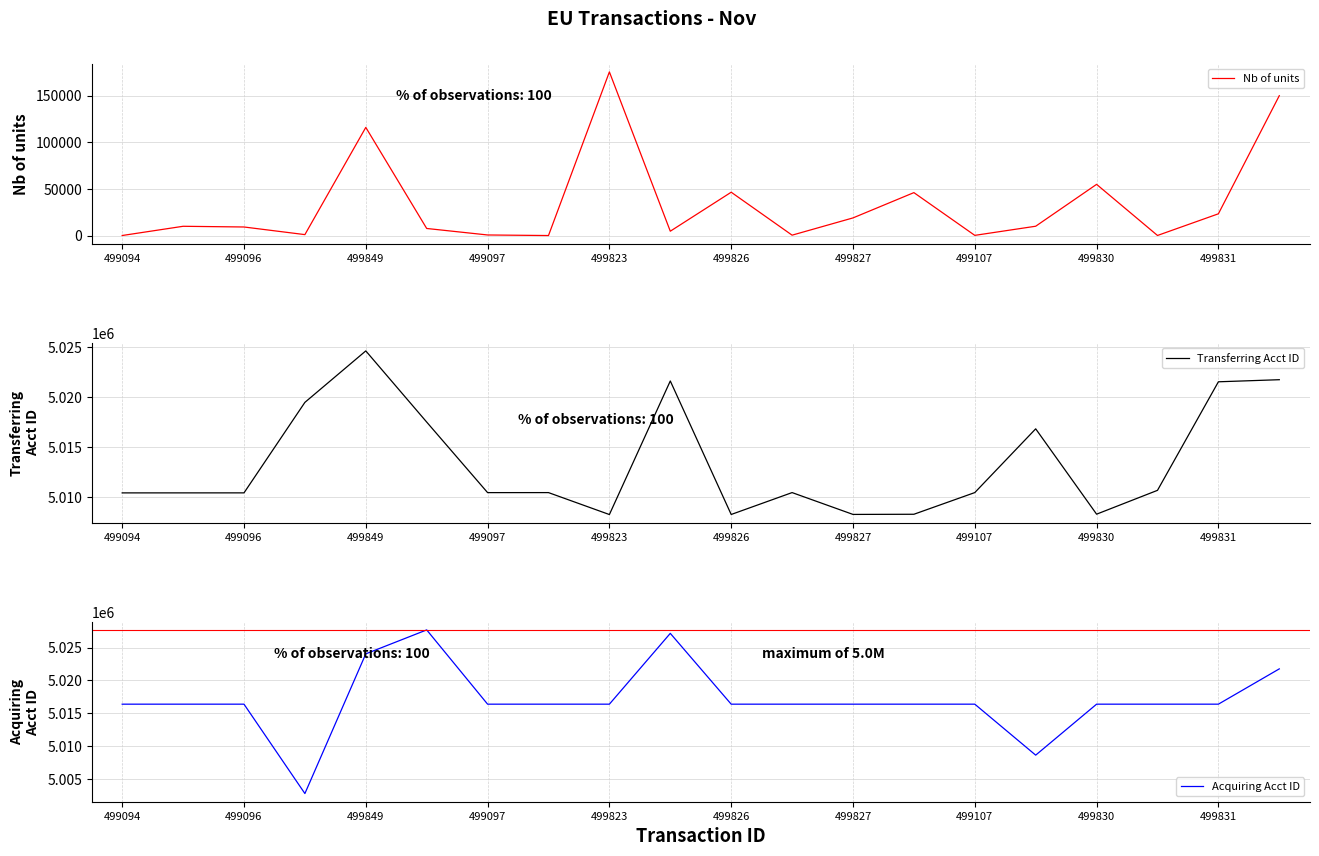

The value of Nb of units at 499096 is 9183. True or false?

True